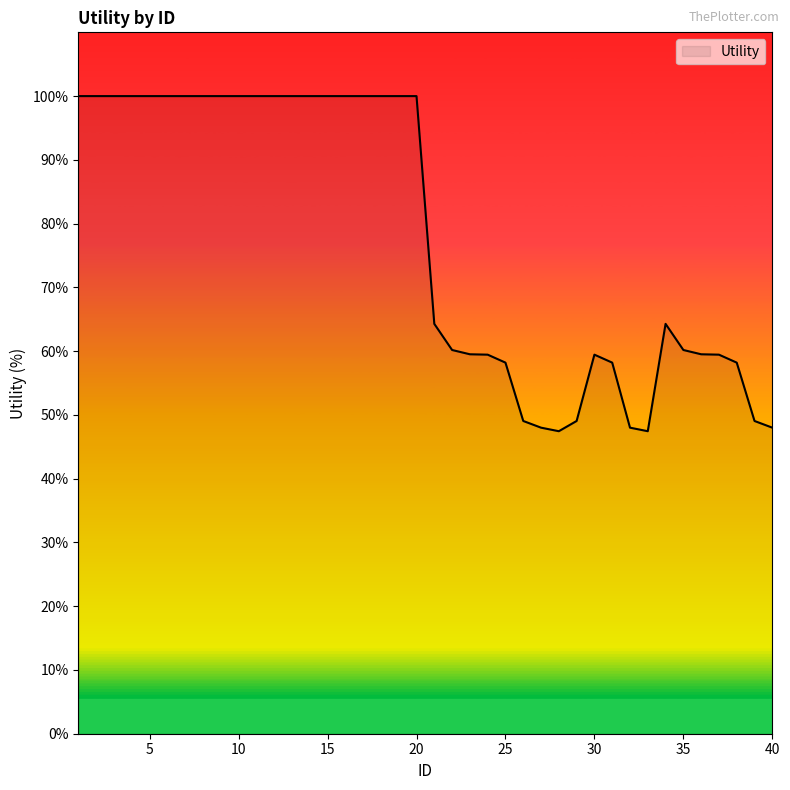

What is the maximum value shown in the chart?

100.0